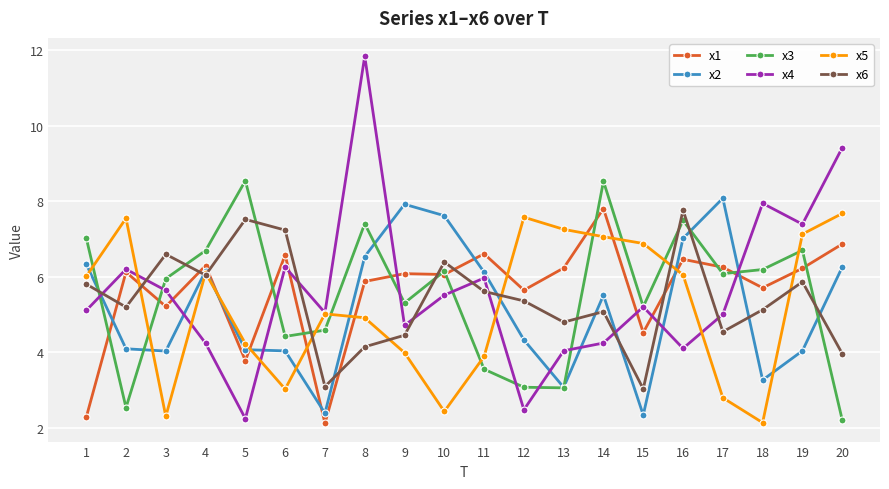

At which category is the sum across all series the highest?

8